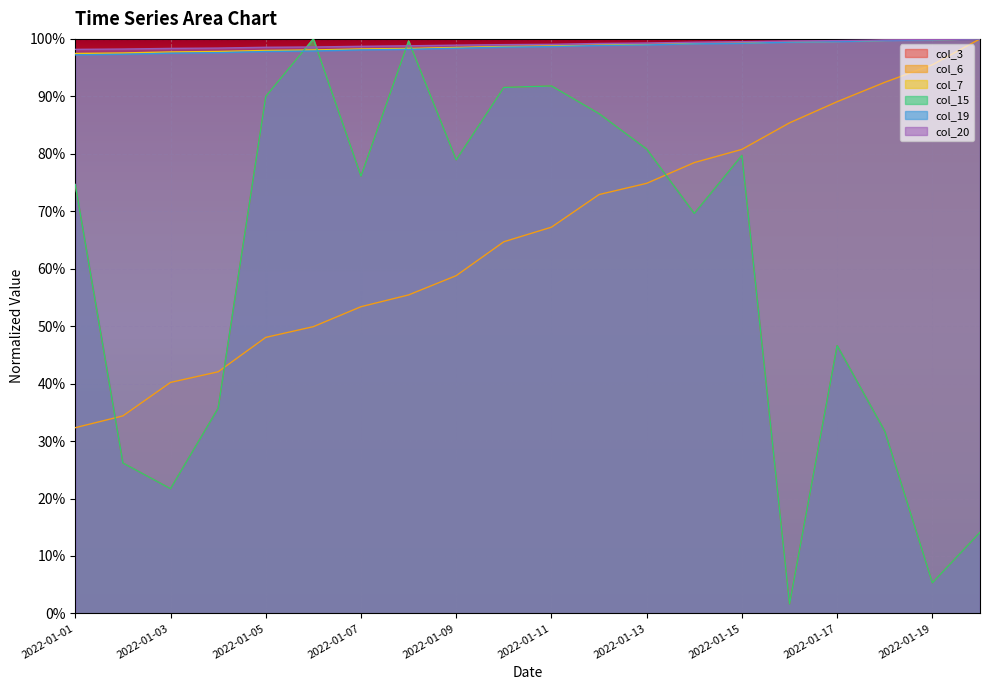

At which category is the sum across all series the highest?

2022-01-08